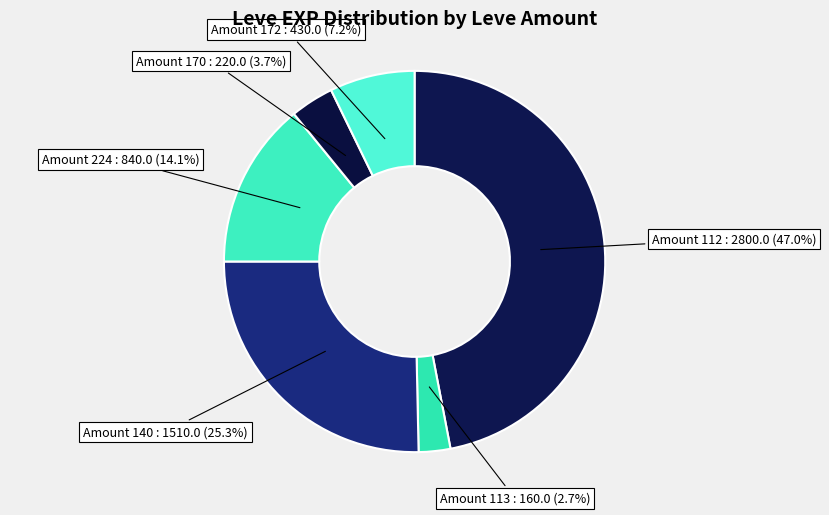

Which has a higher value, Amount 113 or Amount 140?

Amount 140